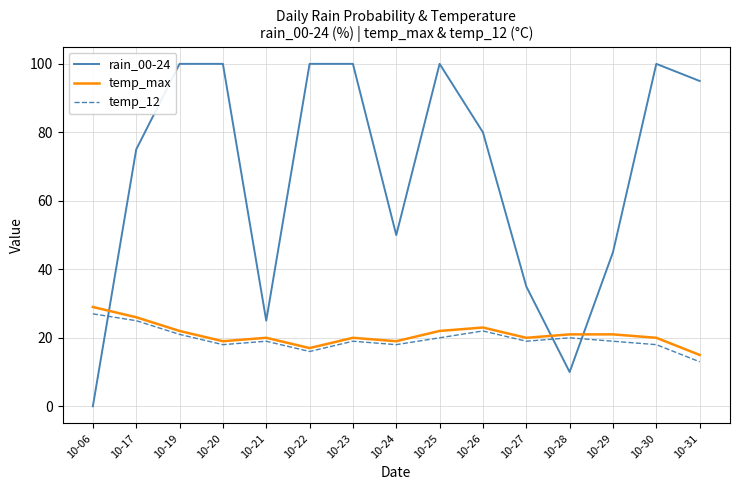

Reading right to left, extract all data points from this chart.

rain_00-24: 95	100	45	10	35	80	100	50	100	100	25	100	100	75	0
temp_max: 15	20	21	21	20	23	22	19	20	17	20	19	22	26	29
temp_12: 13	18	19	20	19	22	20	18	19	16	19	18	21	25	27